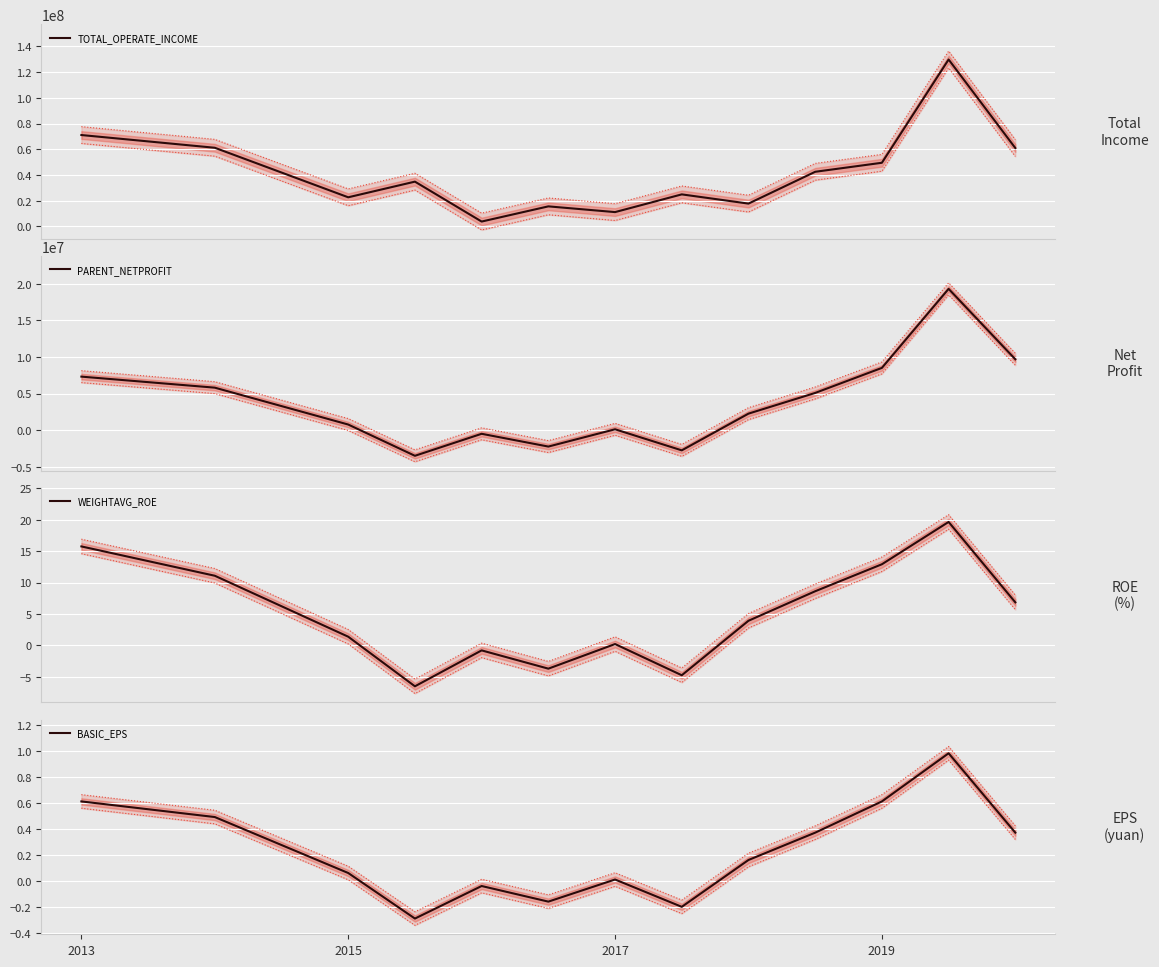

At which label does TOTAL_OPERATE_INCOME first exceed 34763717?

2013